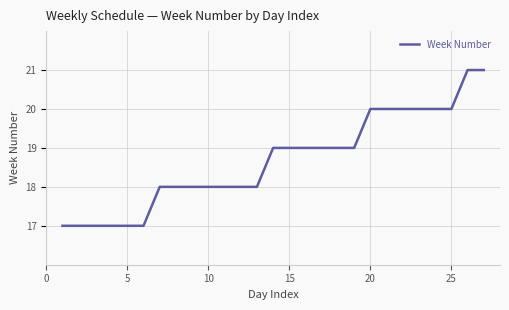

Reading left to right, transcribe all the data shown in this chart.

17	17	17	17	17	17	18	18	18	18	18	18	18	19	19	19	19	19	19	20	20	20	20	20	20	21	21